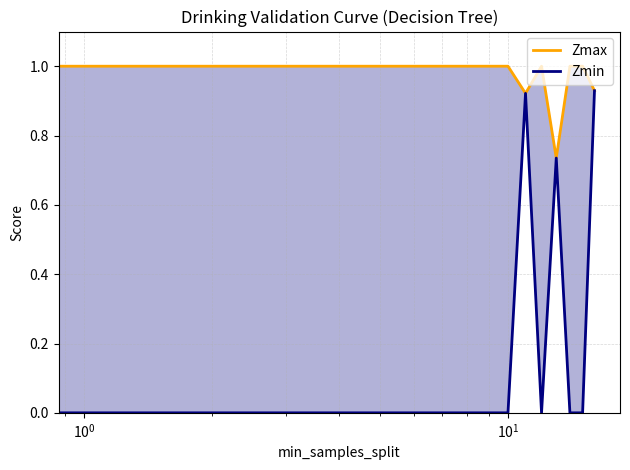

Rank the series by their maximum value, from lowest to highest.

Zmin, Zmax